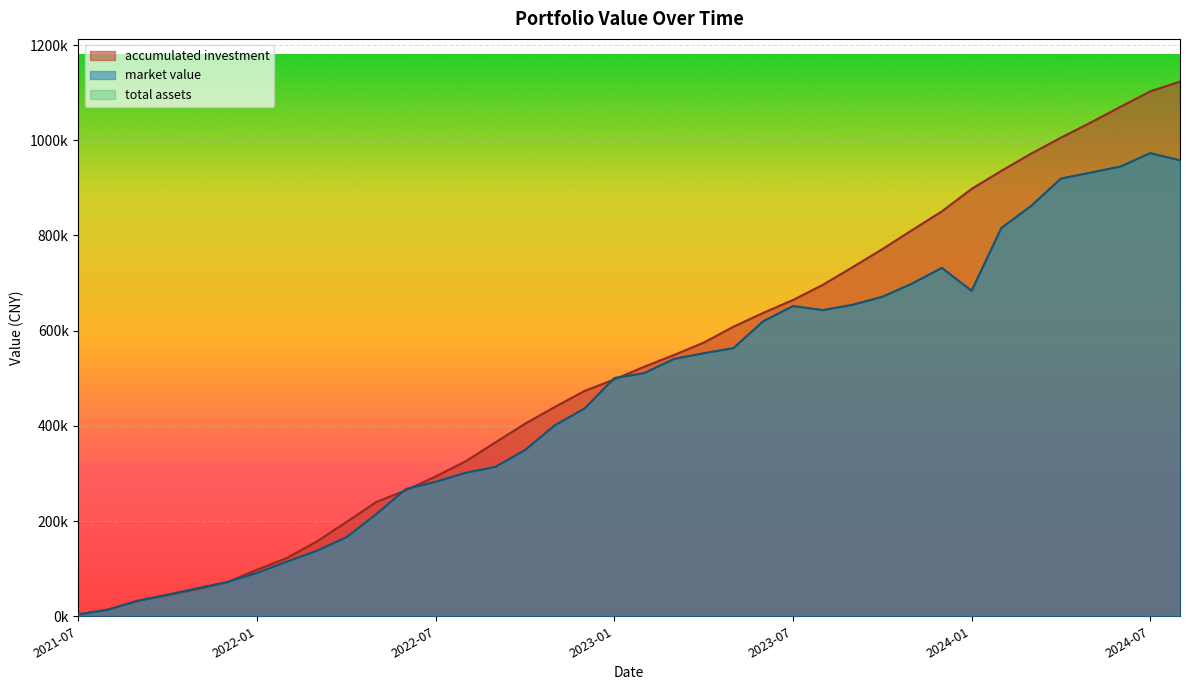

What is the sum of all accumulated investment values?

19669428.6